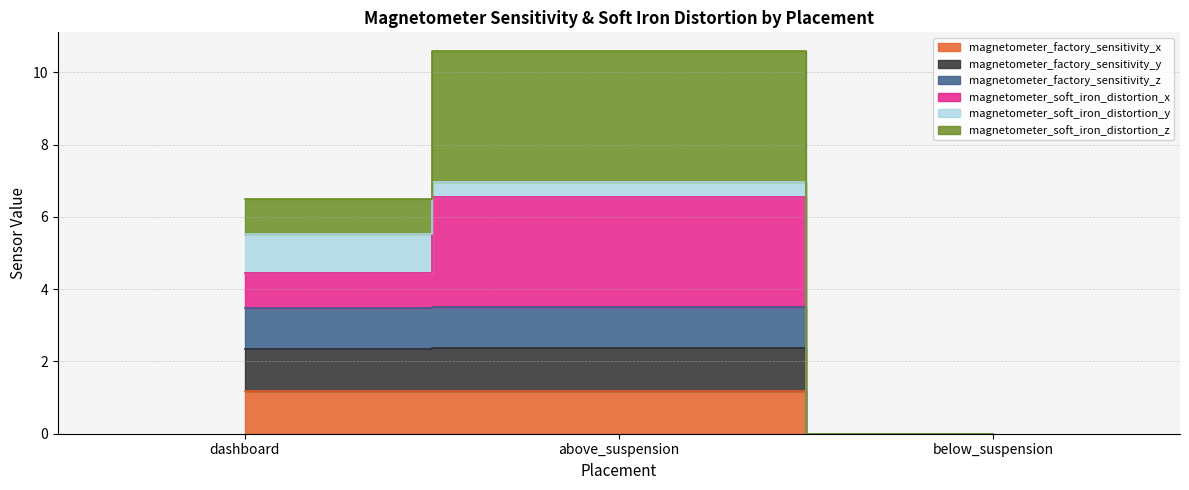

The magnetometer_factory_sensitivity_z series shows 1.8 at dashboard. True or false?

False